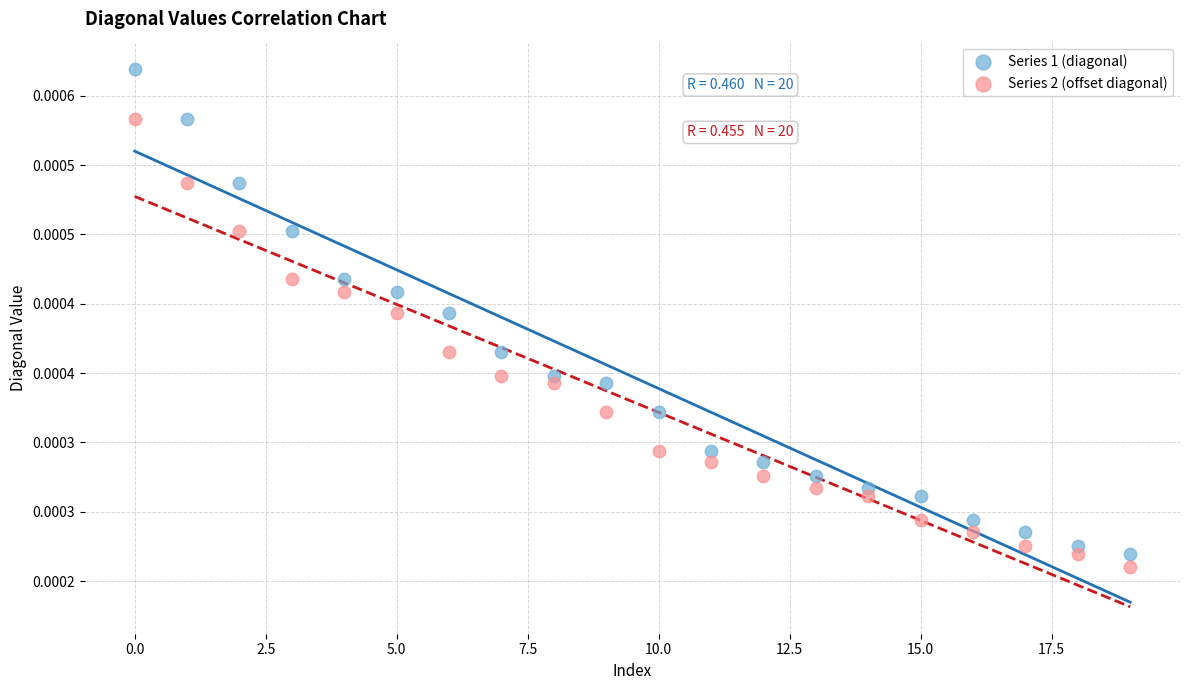

What are all the series names shown in the legend?

Series 1 (diagonal), Series 2 (offset diagonal)